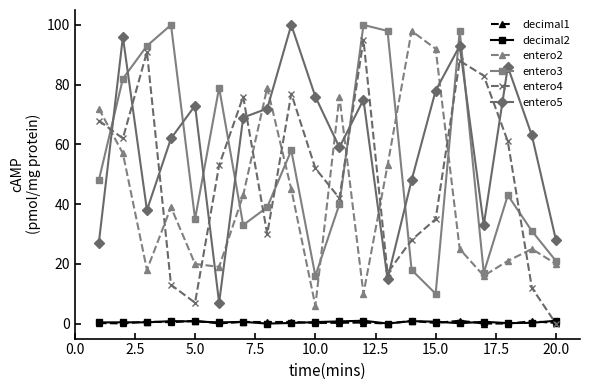

In entero4, how many points are lower than both neighbors (excluding endpoints)?

5